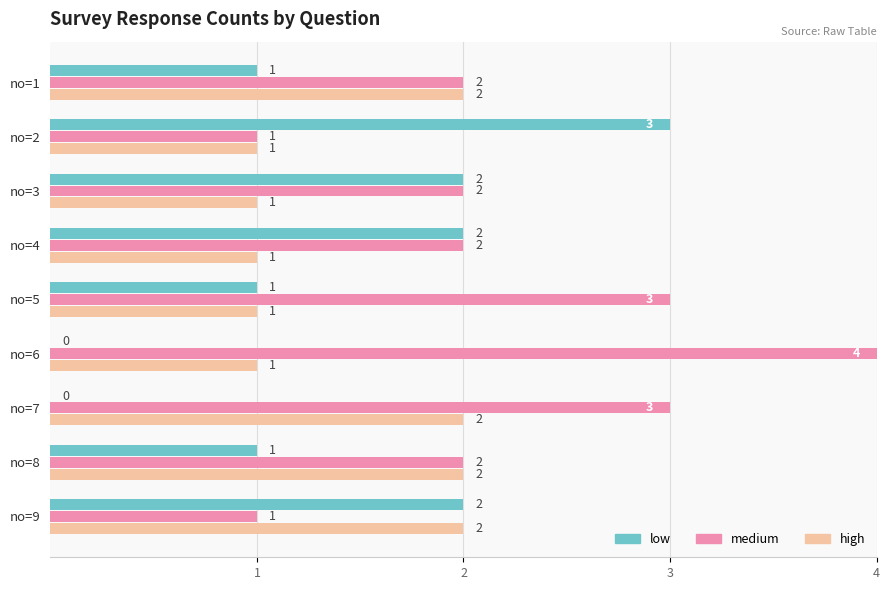

Between no=6 and no=8, which series saw the biggest shift?

medium